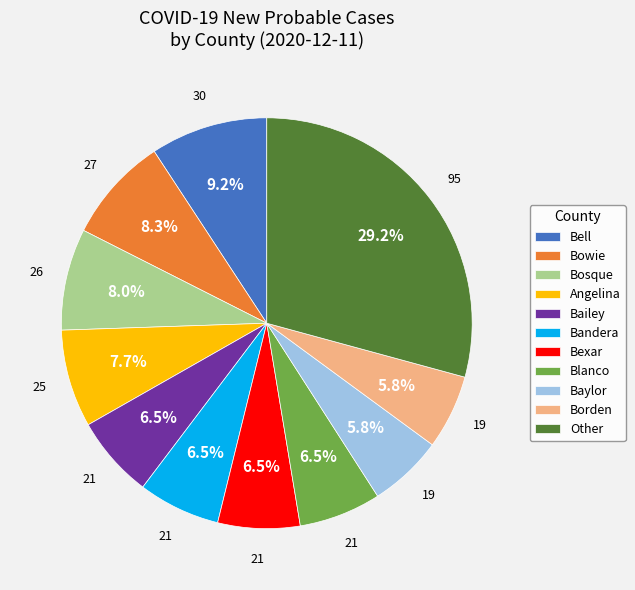

To the nearest percent, what is the difference between the largest and smallest slice percentages?

23%